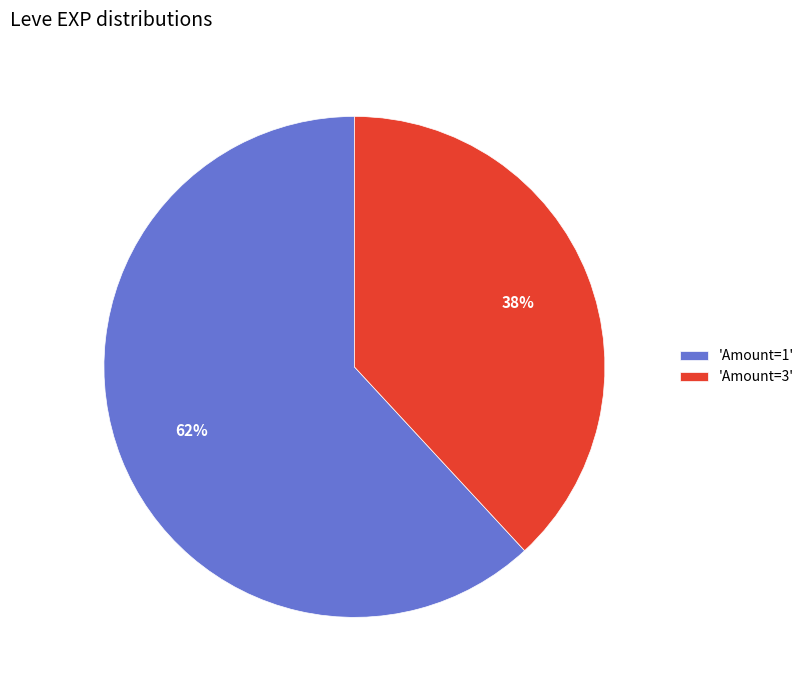

Do 'Amount=3' and 'Amount=1' together represent more than half of the pie?

Yes